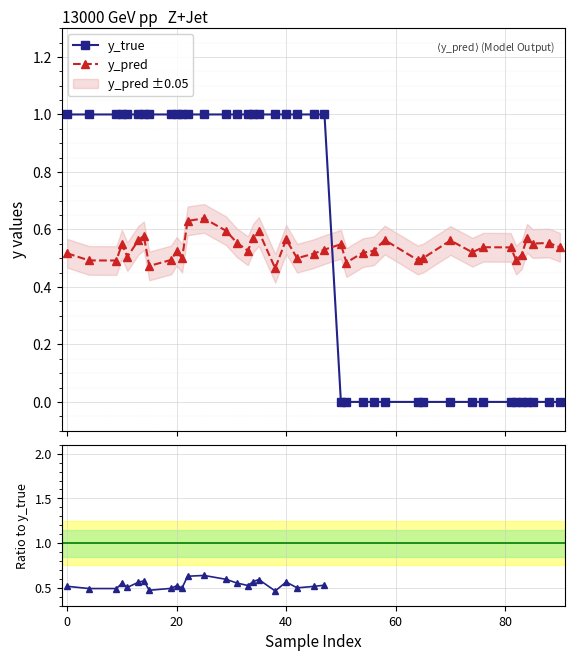

True or false: y_pred and y_true intersect in this chart.

True